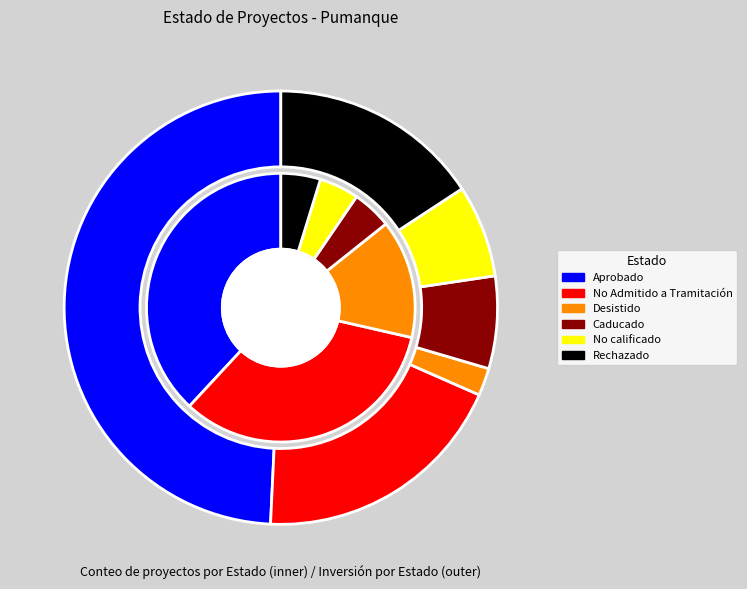

Does Desistido represent more than half of the total?

No